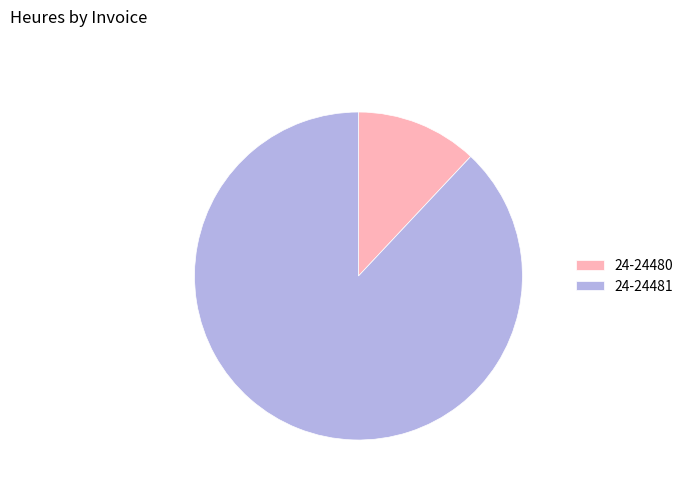

Between 24-24480 and 24-24481, which is larger?

24-24481